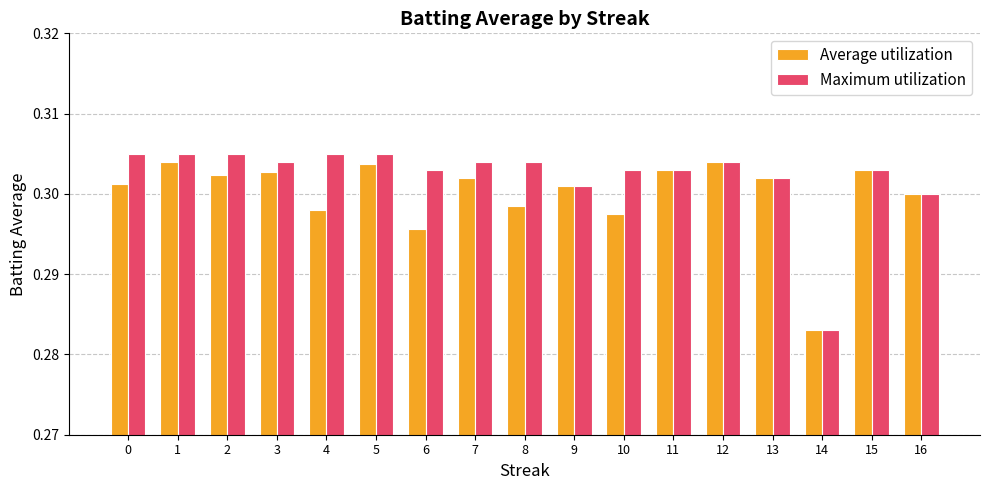

Count the Maximum utilization values in the range 0 to 1.

17